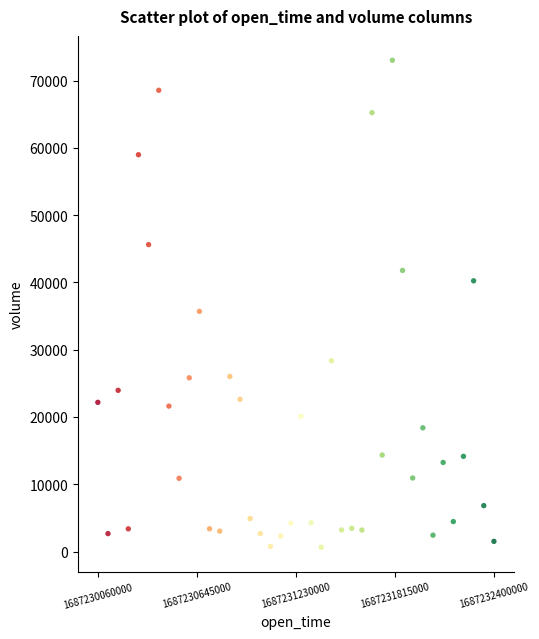

What Y value in the scatter plot is closest to 36824?

35694